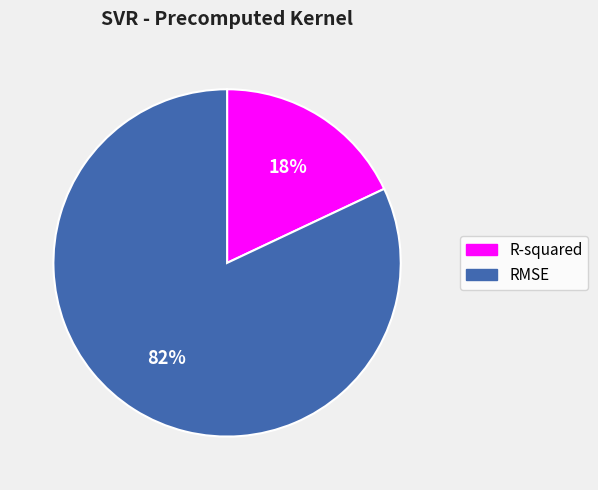

The R-squared slice represents 26% of the pie. True or false?

False